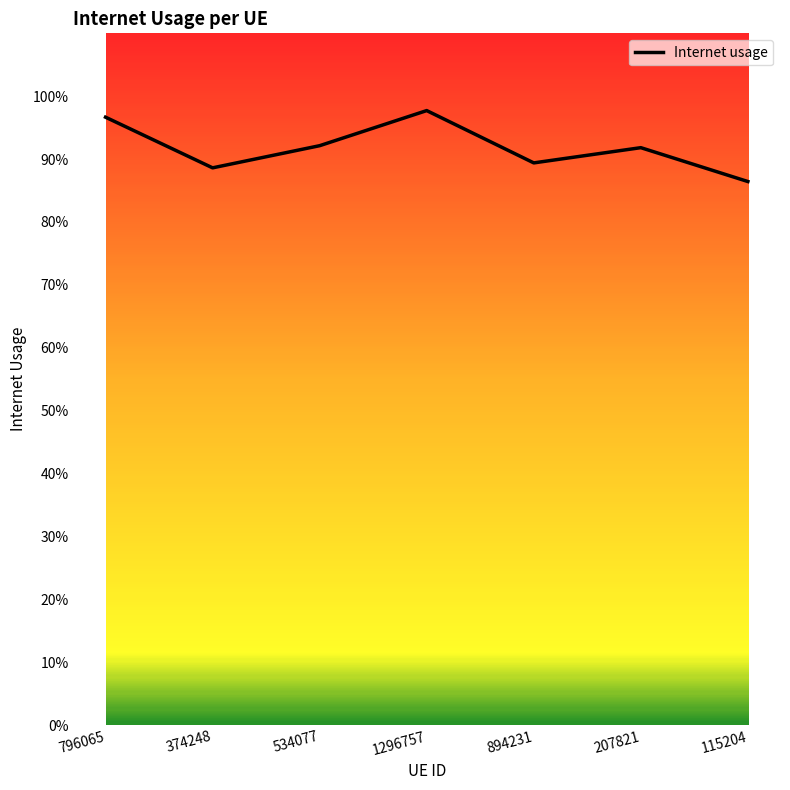

Between 115204 and 207821, which is larger?

207821